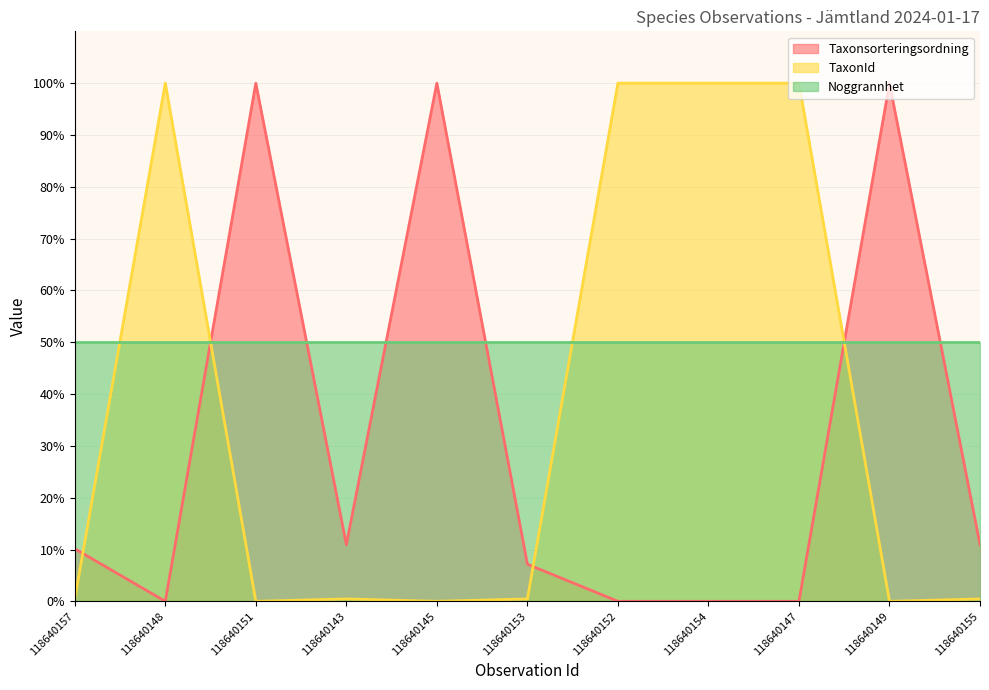

At which category does Taxonsorteringsordning reach its first local peak?

118640151